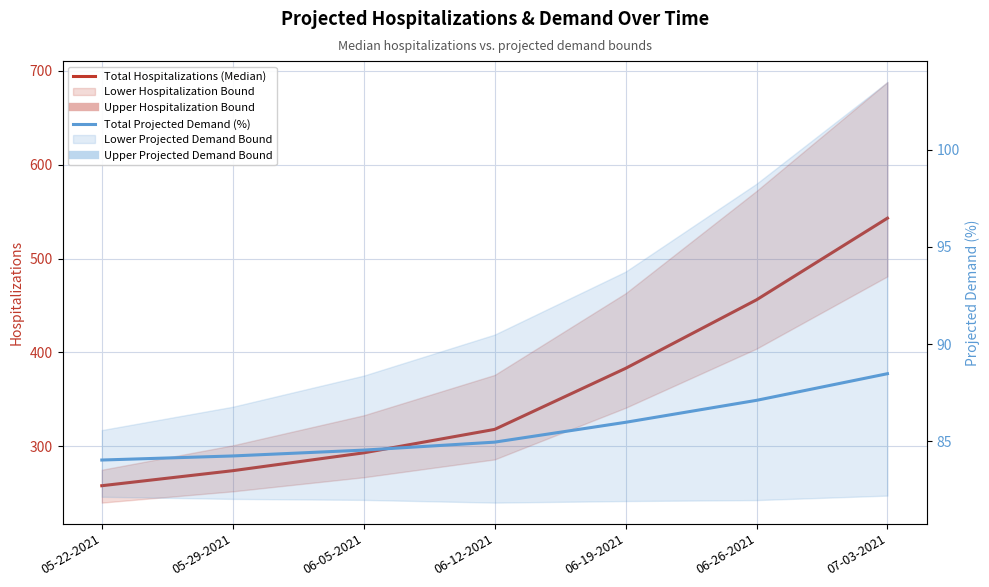

Between 06-19-2021 and 07-03-2021, which is larger?

07-03-2021